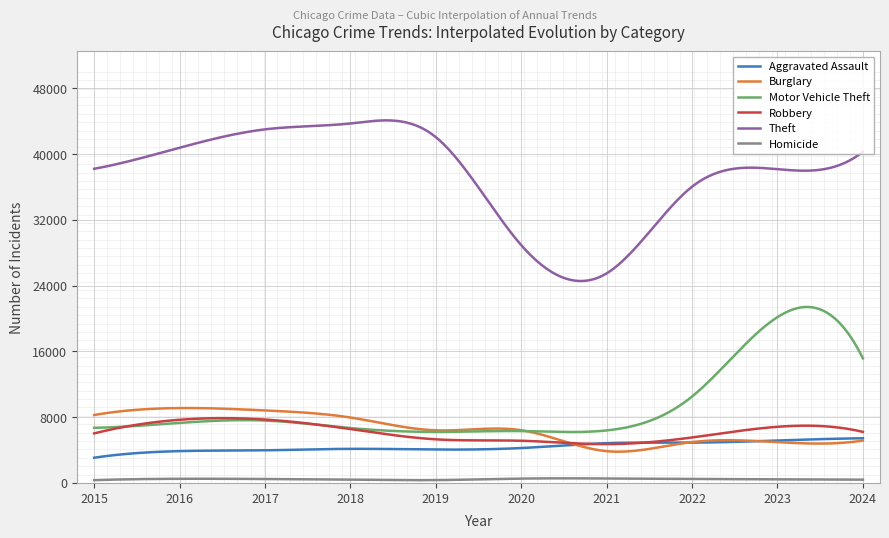

Count the number of categories in the chart.

300